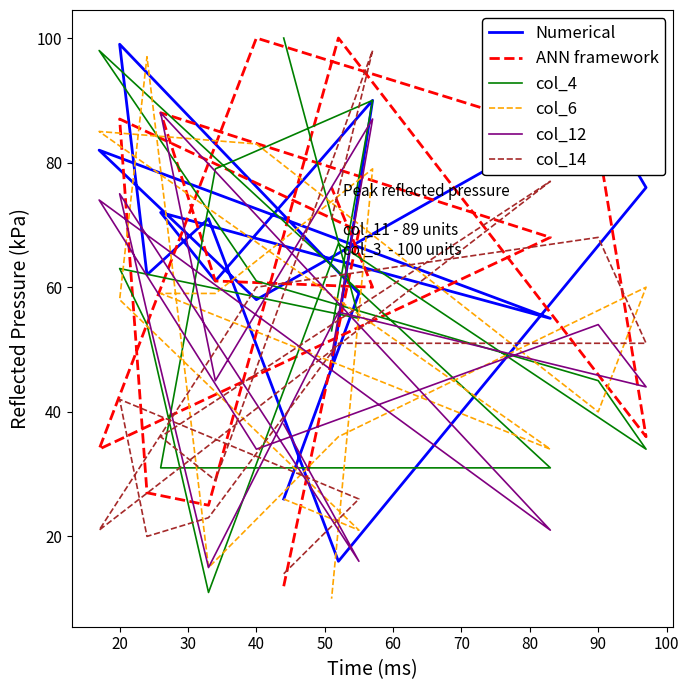

At which category does col_6 reach its first local valley?

20